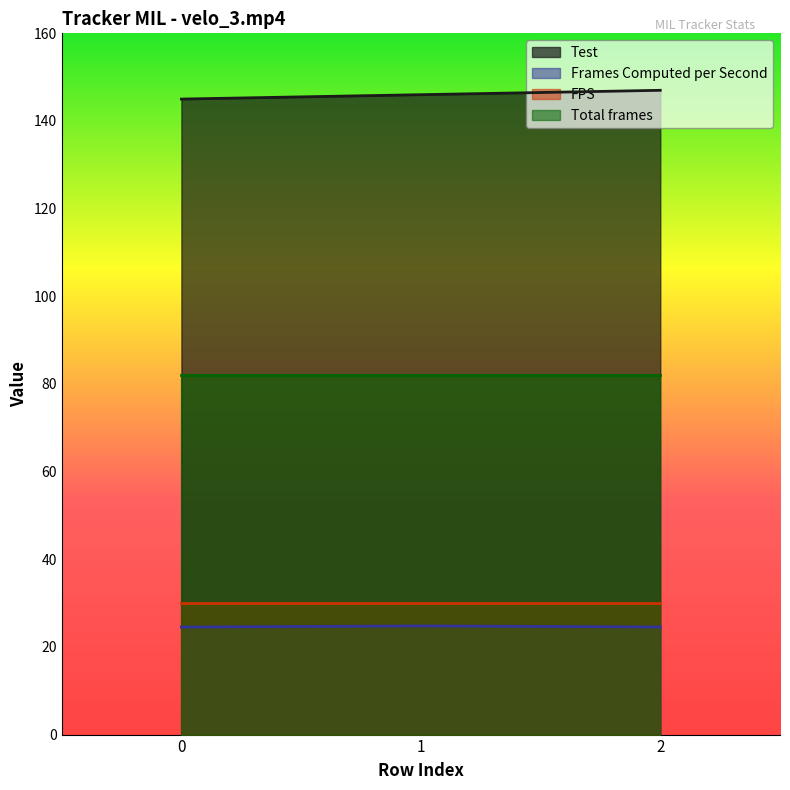

What is the difference between the highest and lowest values at 2?

122.5